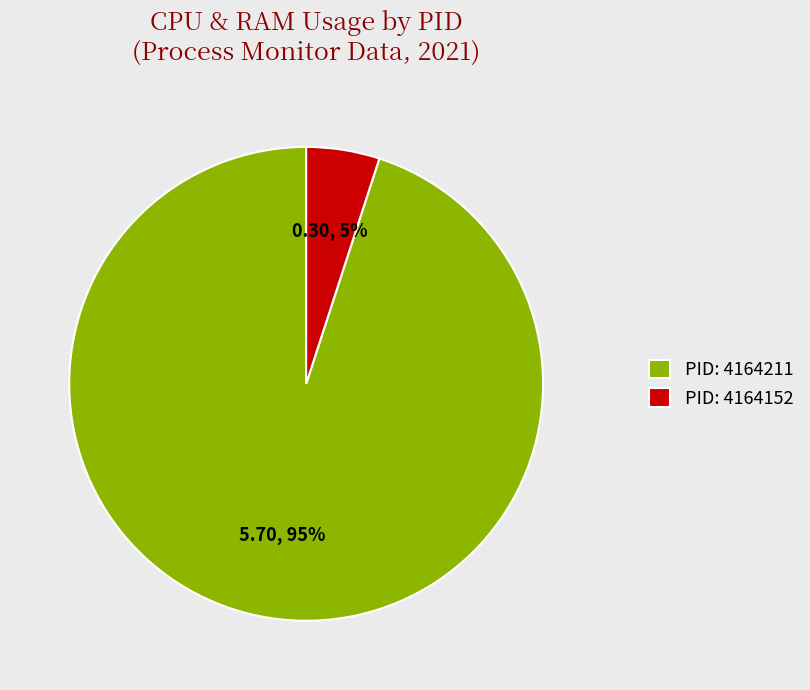

Which category has the biggest portion of the pie?

PID: 4164211